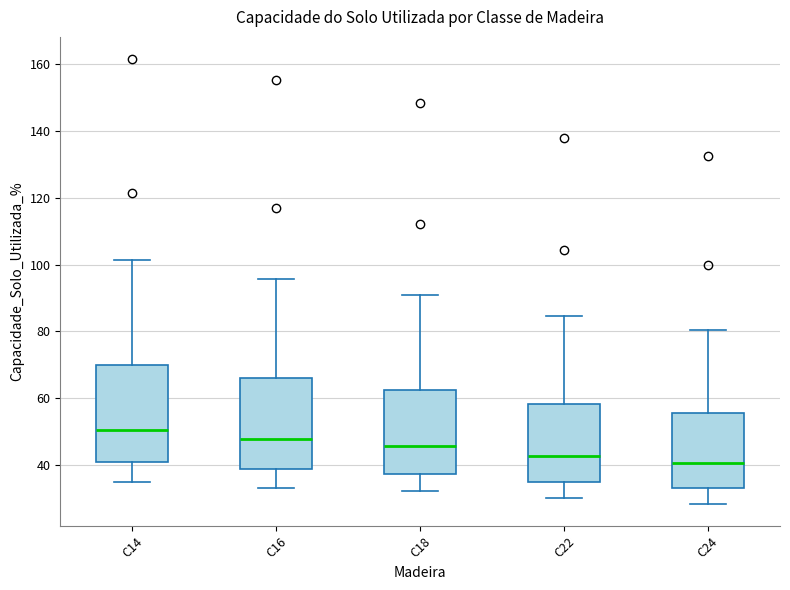

Where does the median line of the box for C22 sit on the y-axis? The values are not printed on the chart, so give them approximately, as read against the axis.

42